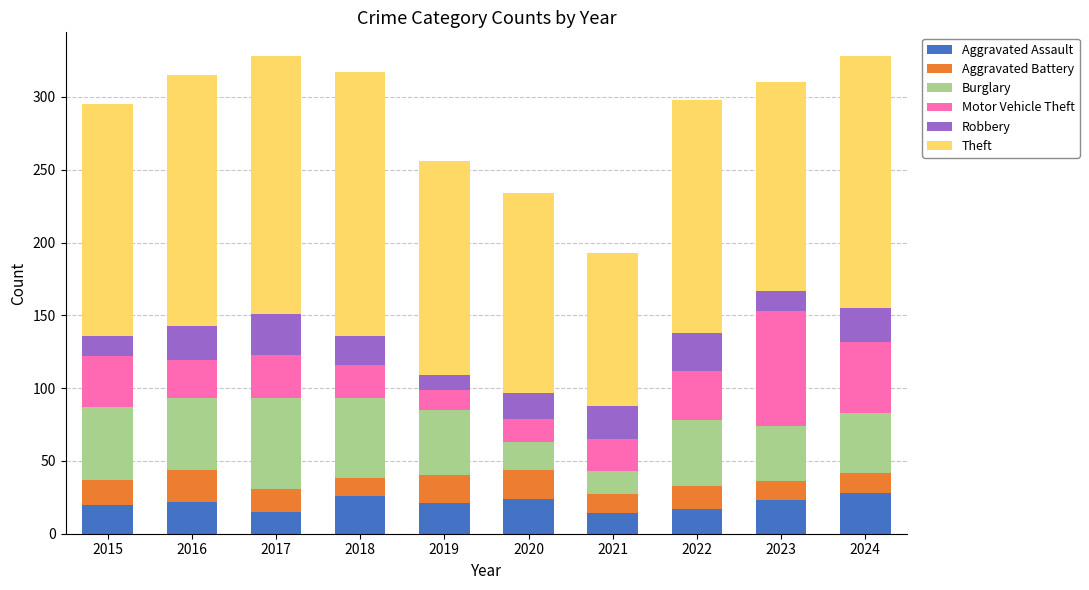

What is the sum of all Aggravated Assault values?

210